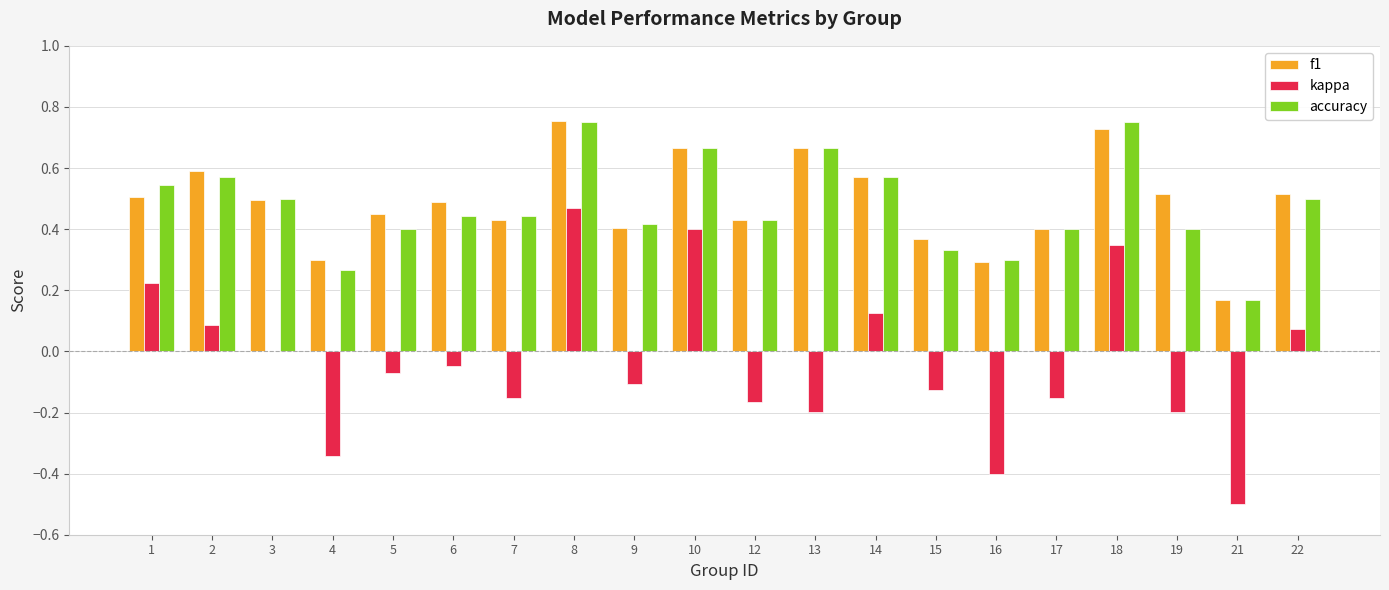

What is the sum of the accuracy values at 5 and 22?

0.9